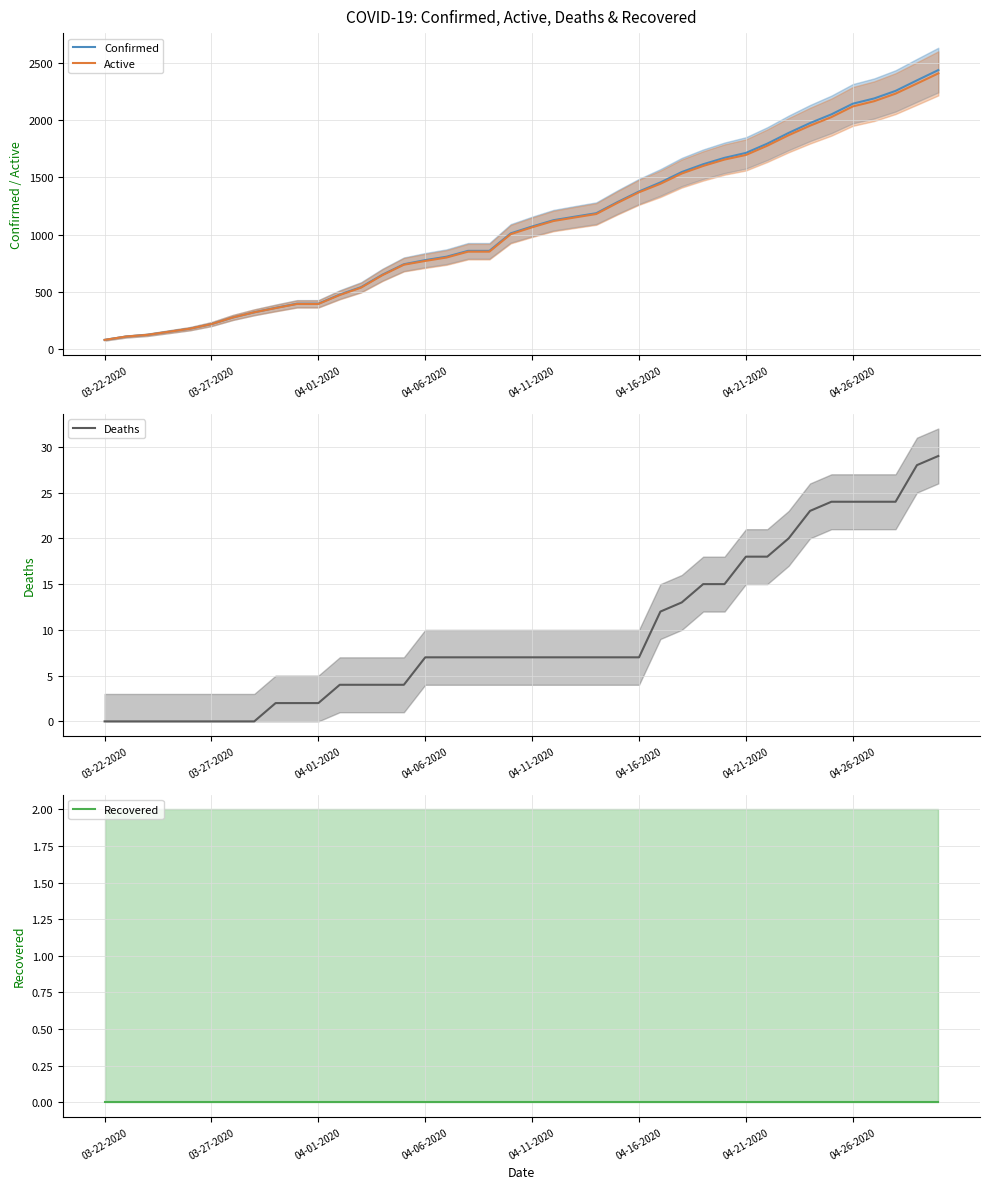

What is the lowest value of the Confirmed series?

80